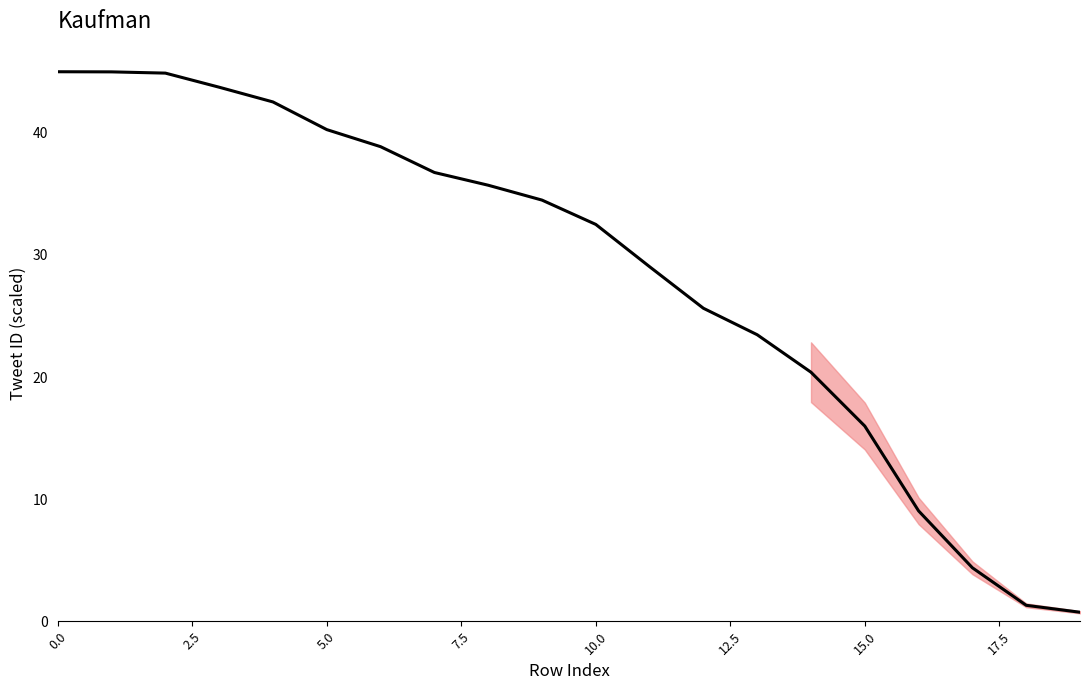

What is the maximum value shown in the chart?

45.0